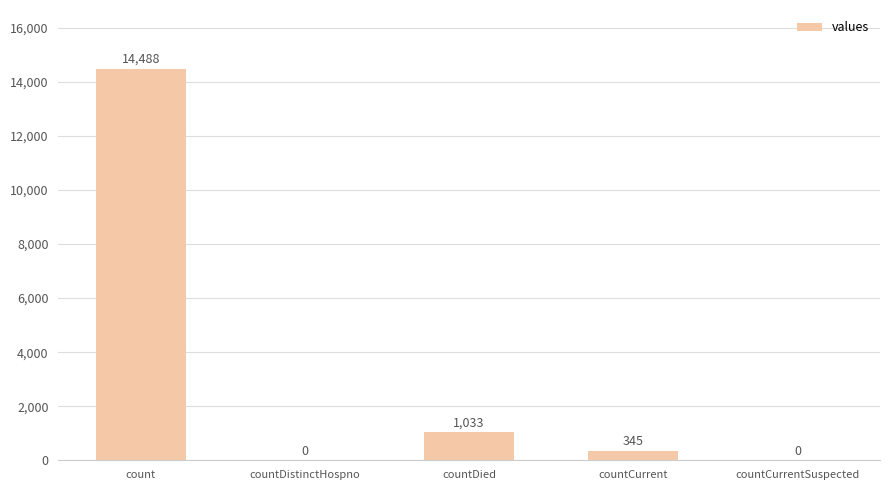

Are the bars horizontal?

No